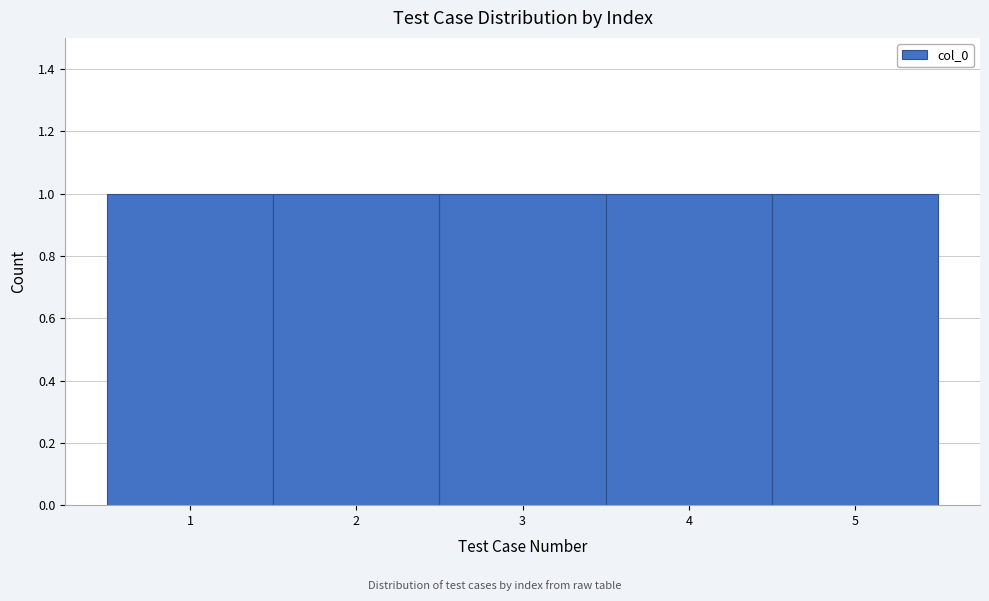

Reading left to right, list every bar in this chart as the range it spans on the x-axis followed by its height. The values are not printed on the chart, so give them approximately, as read against the axis.

0.5 to 1.5: 1
1.5 to 2.5: 1
2.5 to 3.5: 1
3.5 to 4.5: 1
4.5 to 5.5: 1